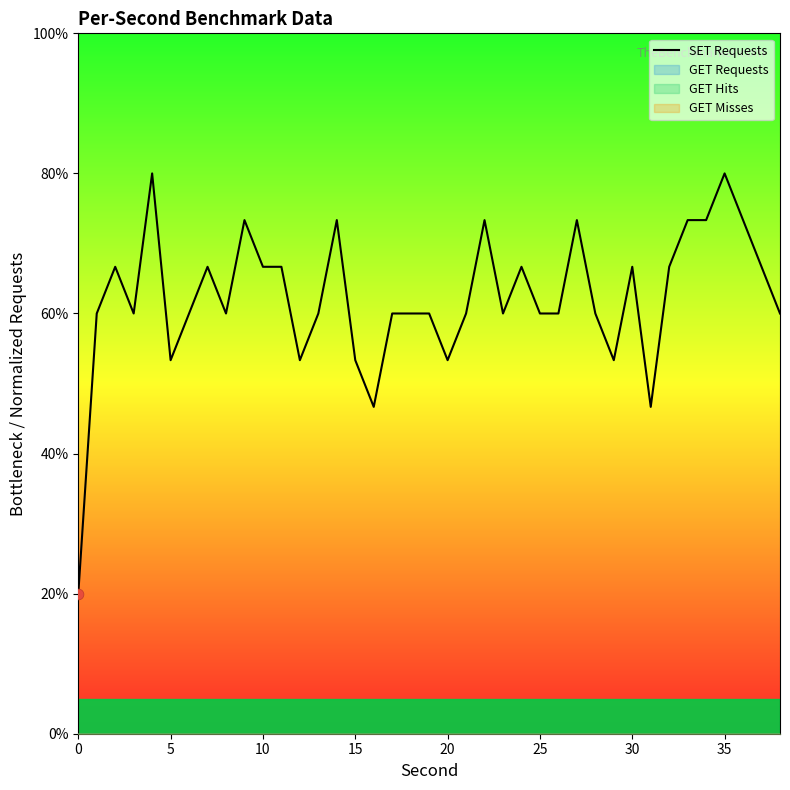

Approximately how many times larger is the value at 35 compared to 23?

1.3